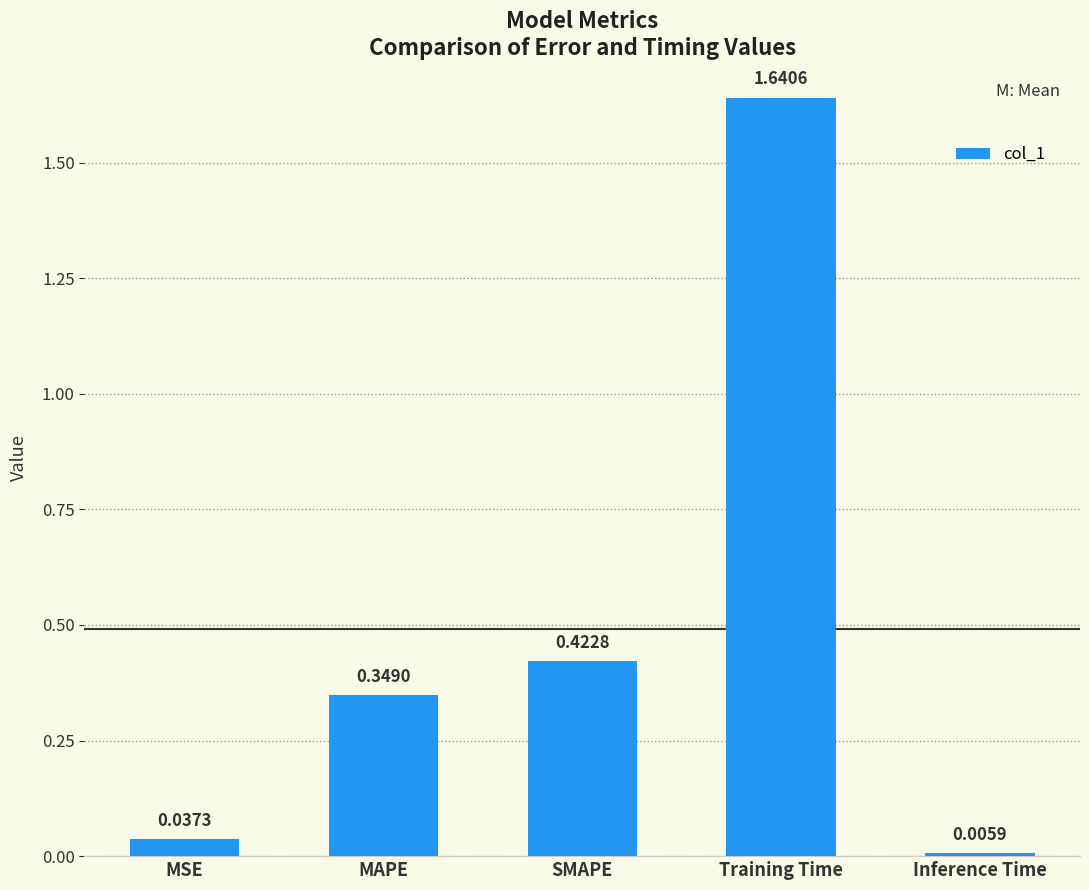

Rank the categories by value from highest to lowest.

Training Time, SMAPE, MAPE, MSE, Inference Time